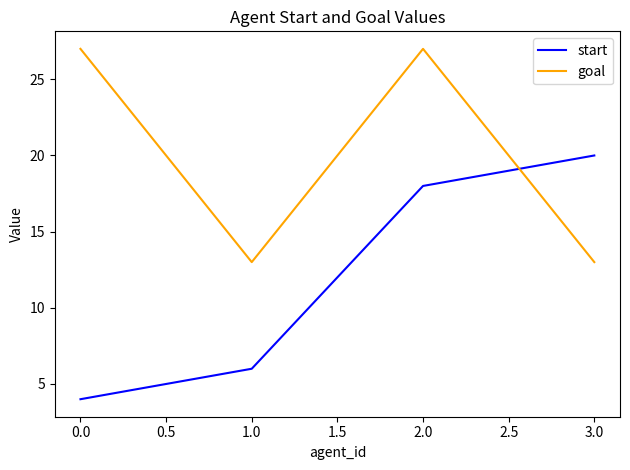

List the series in order of their overall mean, highest first.

goal, start